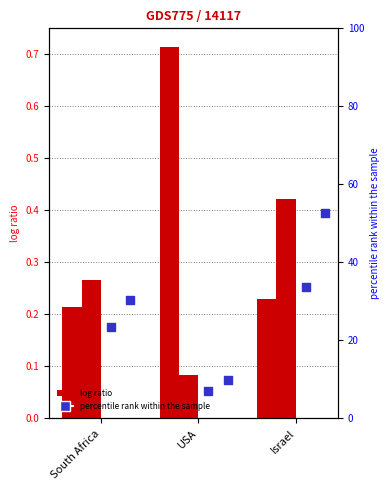

At how many categories does at least one series exceed 36?

1